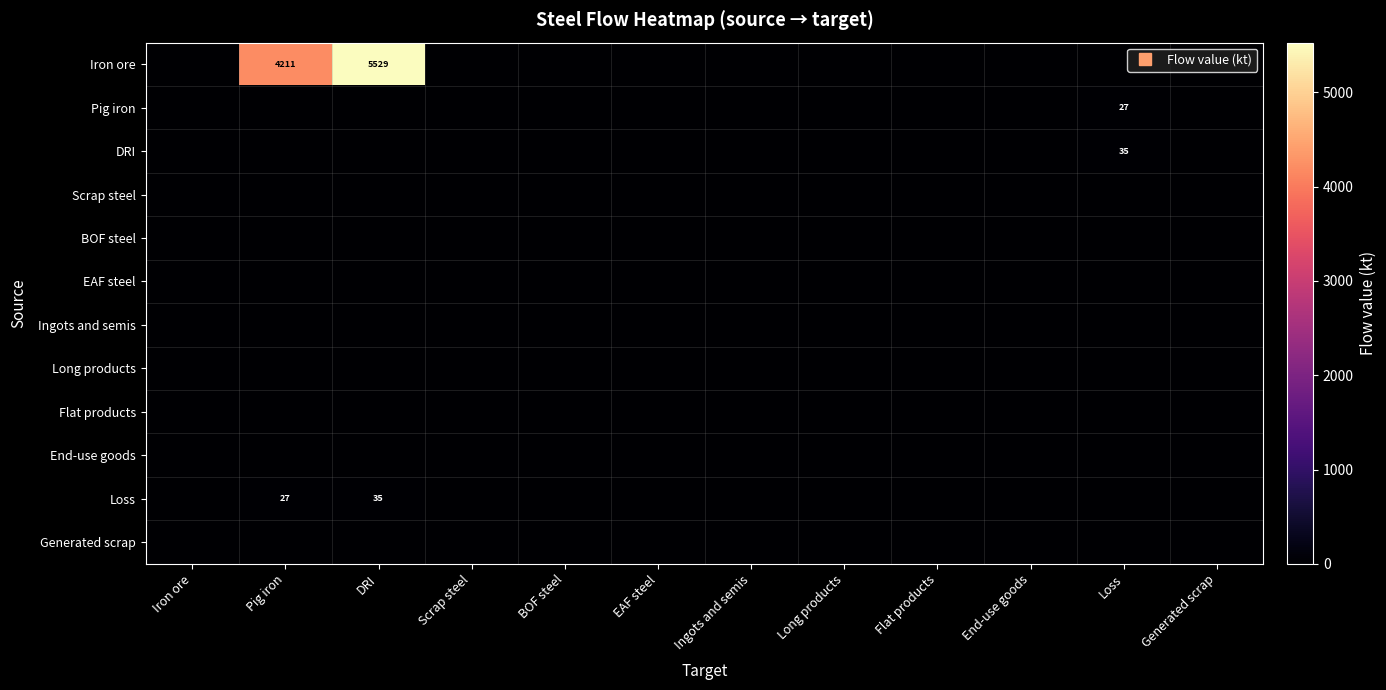

Is it true that Pig iron equals 0.0 at Ingots and semis?

True